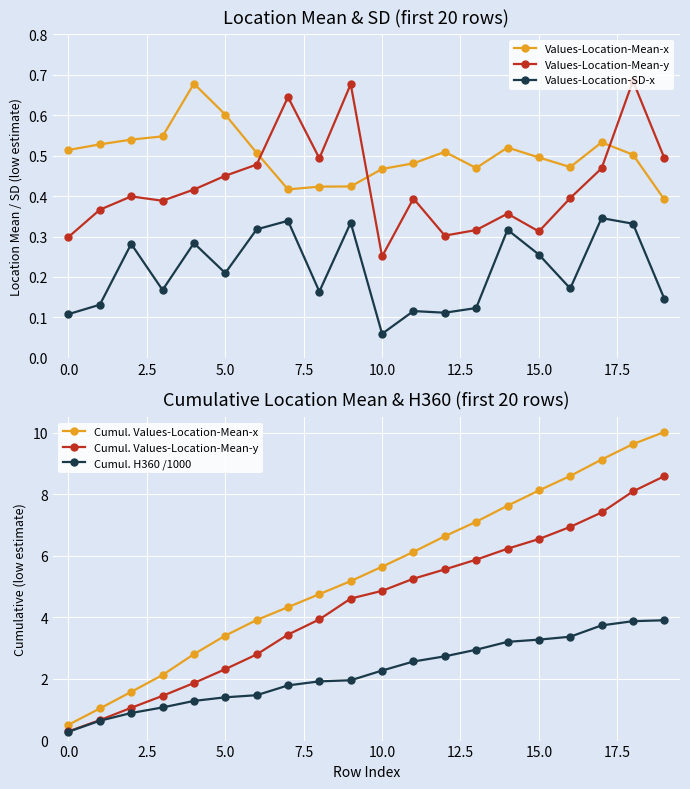

What is the average value of the Cumul. Values-Location-Mean-x series?

5.4